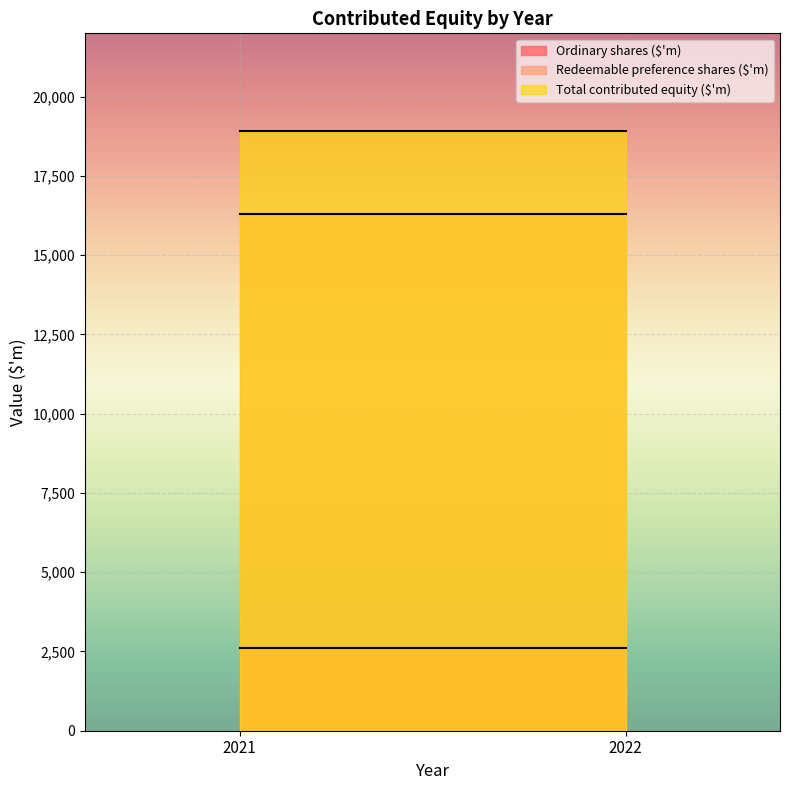

Which series has the widest spread of values?

Ordinary shares ($'m)